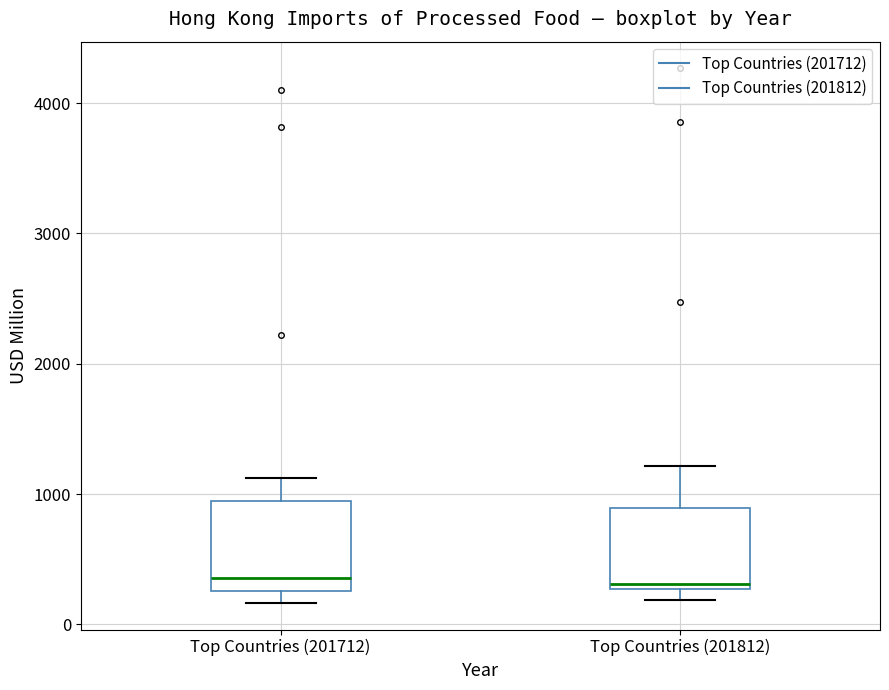

Reading left to right, read every box against the y-axis: the position of its median line, the range the box covers, and the ends of its whiskers. The values are not printed on the chart, so give them approximately, as read against the axis.

Top Countries (201712): median 400, box 300 to 900, whiskers 200 to 1100
Top Countries (201812): median 300 (just above the box's lower edge), box 300 to 900, whiskers 200 to 1200